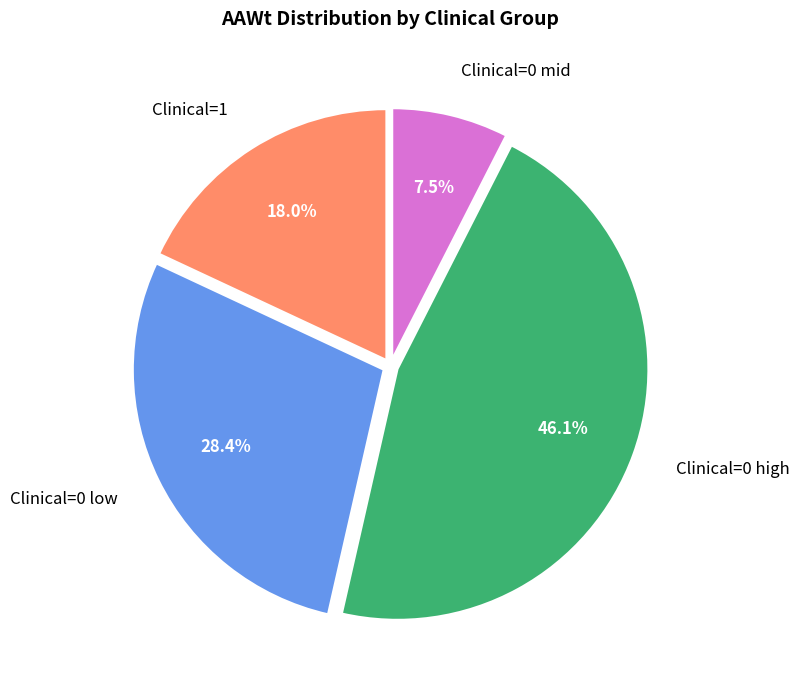

To the nearest percent, what is the average slice percentage?

25%